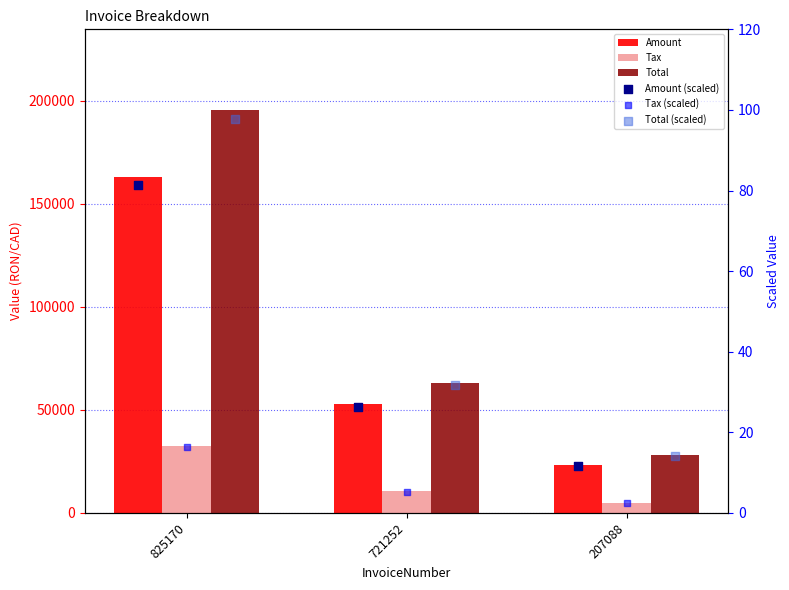

At how many categories does at least one series exceed 70313?

1